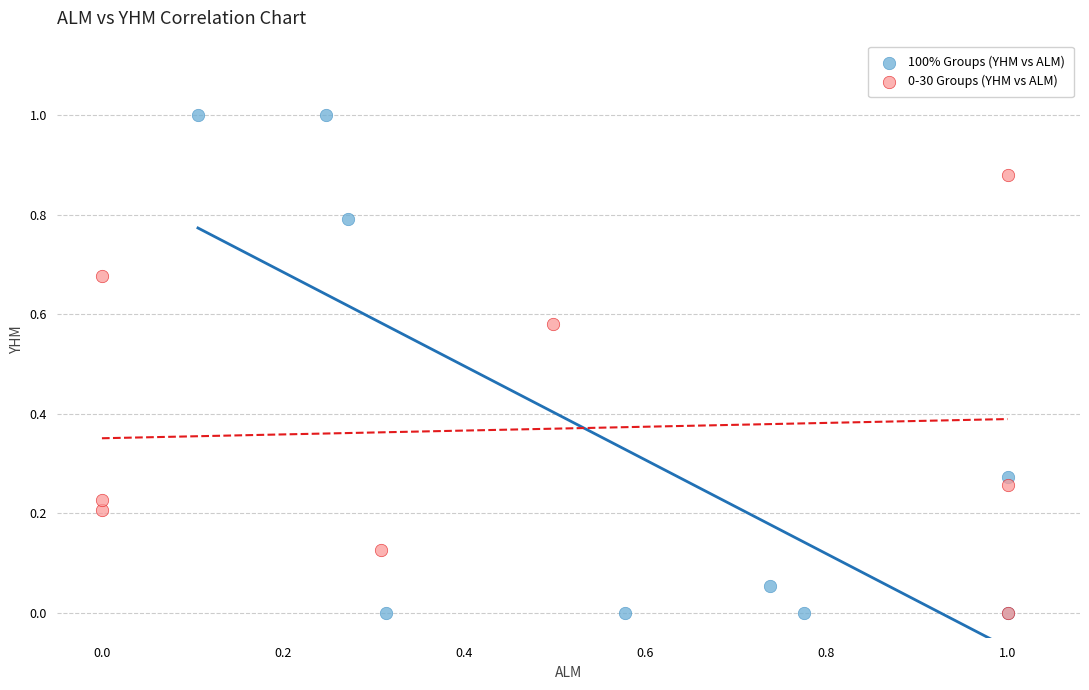

Which series reaches the maximum Y coordinate?

100% Groups (YHM vs ALM)